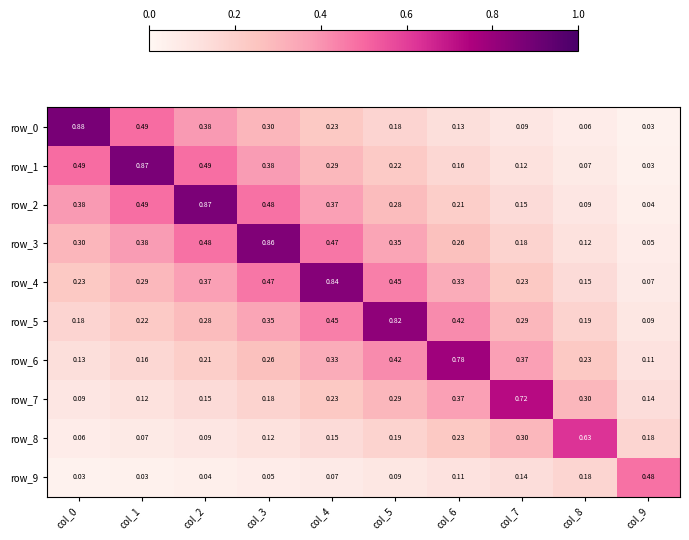

Is the value of row_9 at col_3 greater than the value of row_6 at col_7?

No